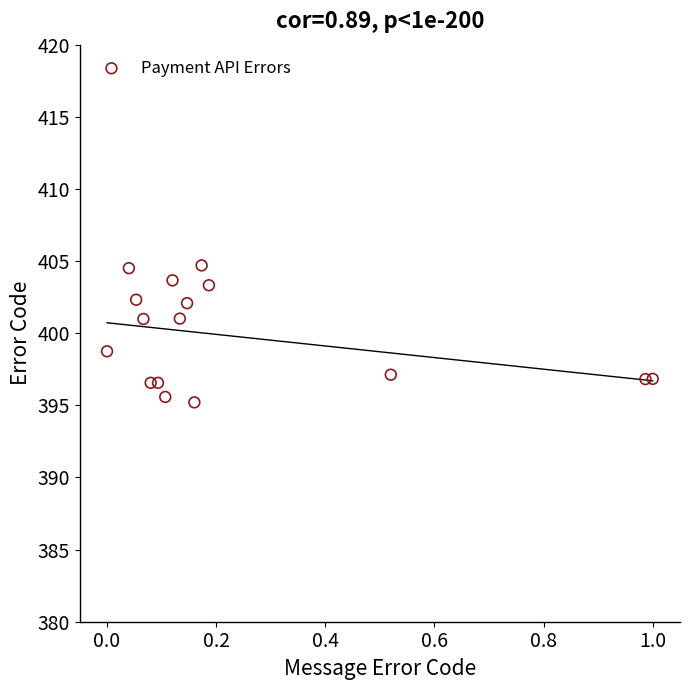

What is the range of Y values (max minus min)?

9.5